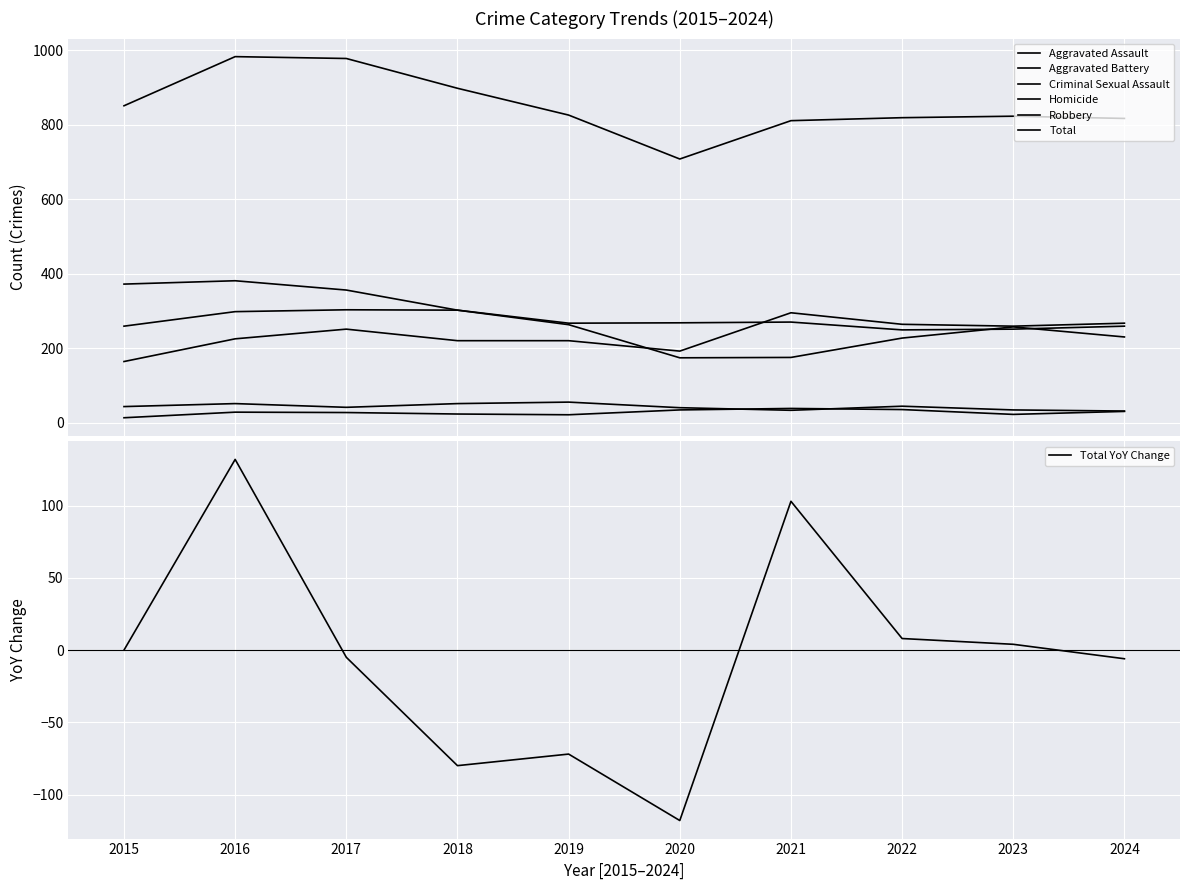

What is the average value of the Aggravated Assault series?

236